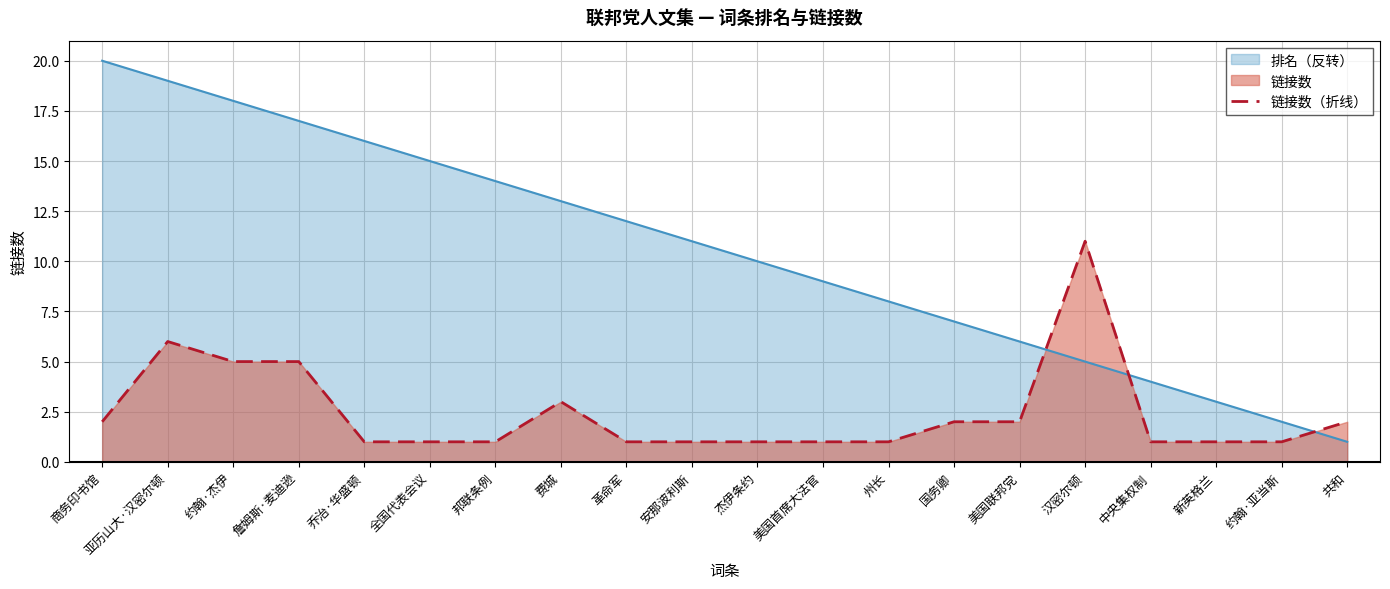

What position from the left is 美国首席大法官?

12